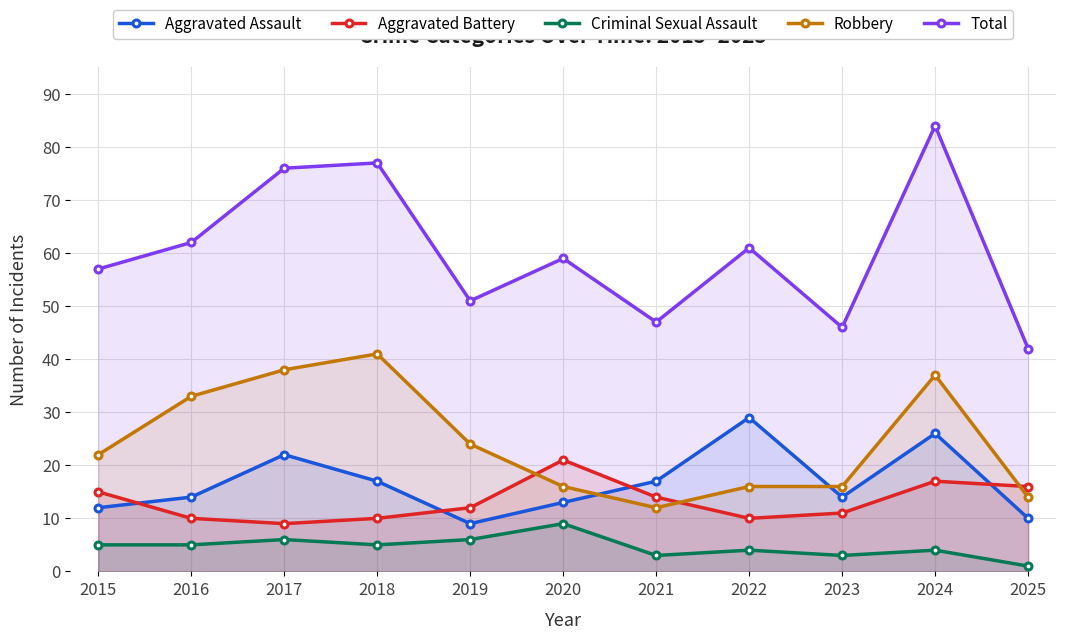

Which series has the largest total across all categories?

Total